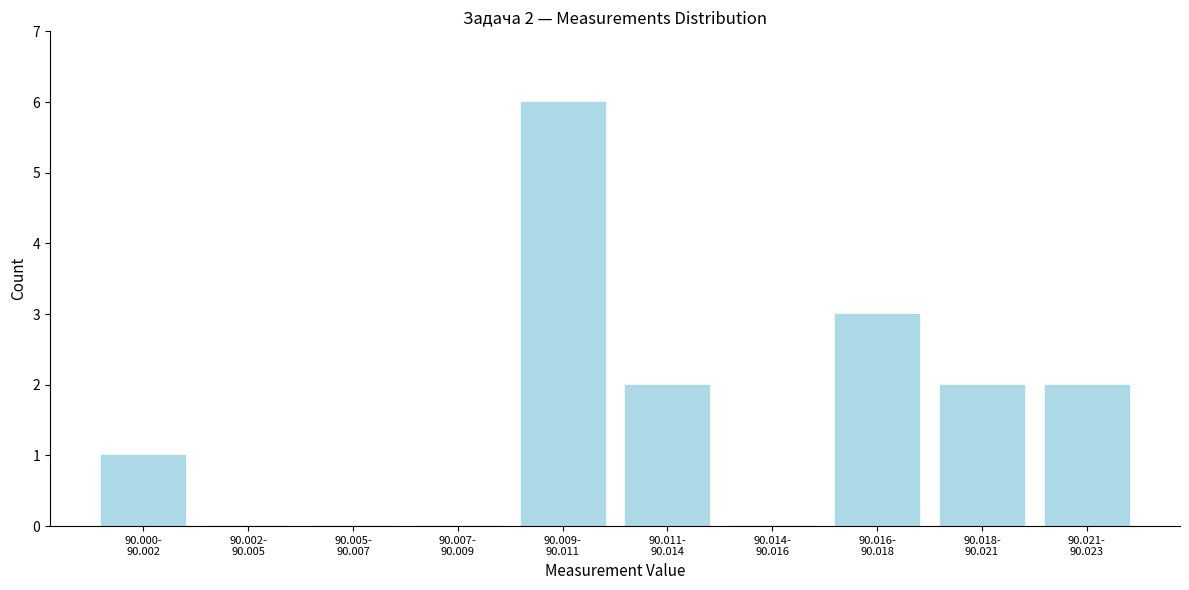

What is the greatest value displayed?

6